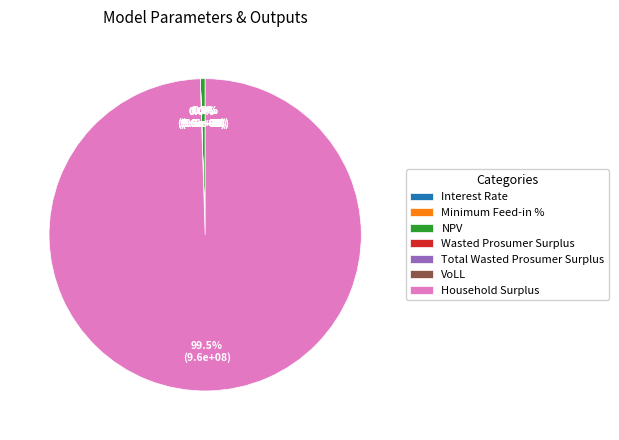

Which slice is the largest?

Household Surplus